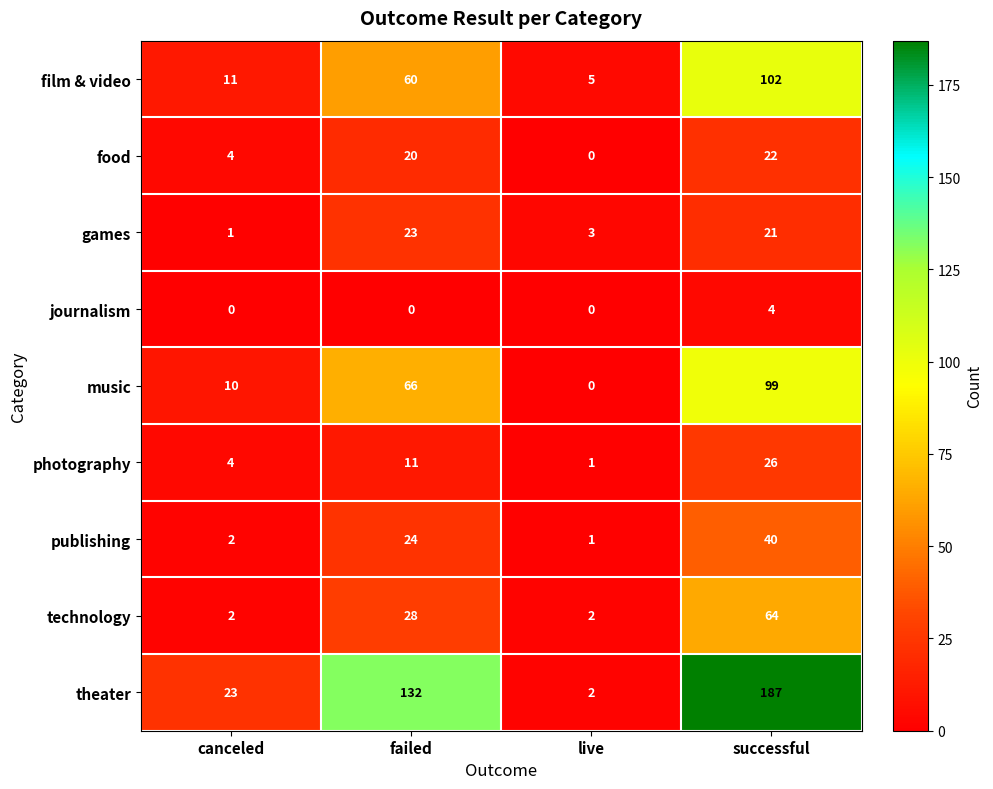

Which category has the highest value in the music series?

successful